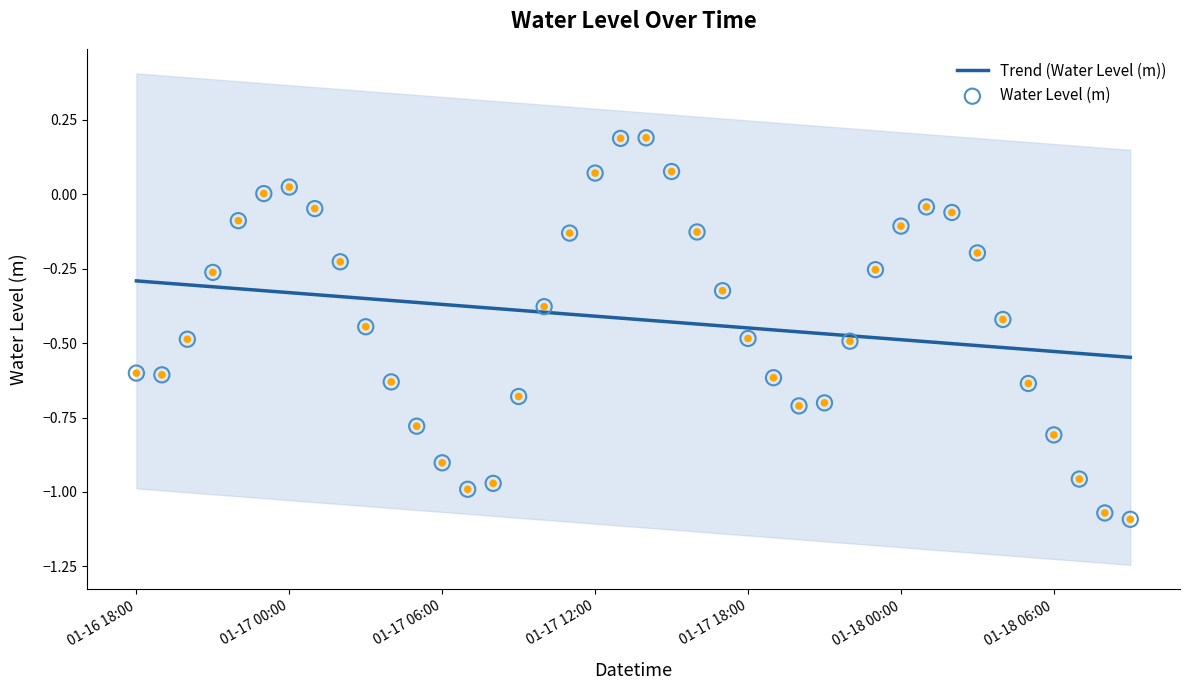

Which series reaches the minimum Y coordinate?

Water Level (m)